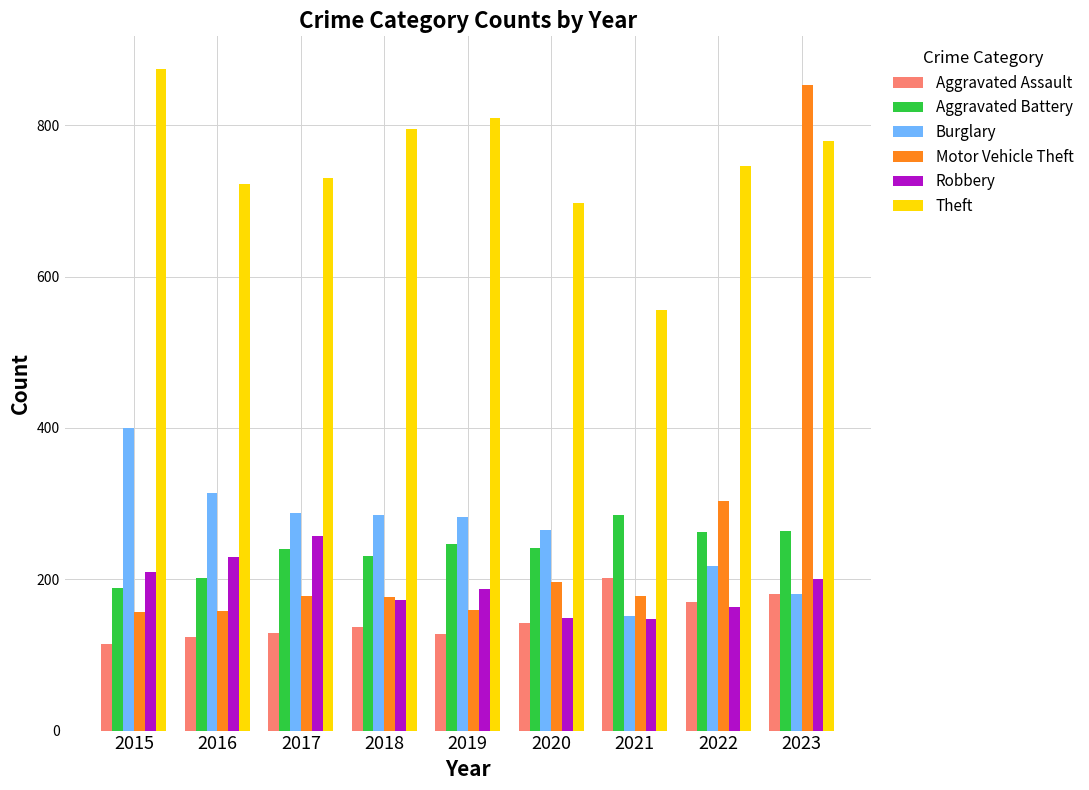

Count the number of categories in the chart.

9